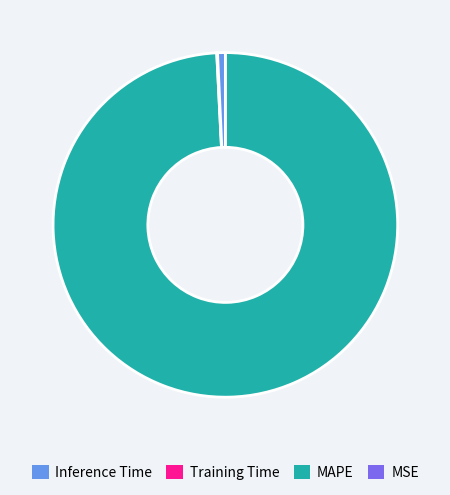

Which slice is the largest?

Training Time